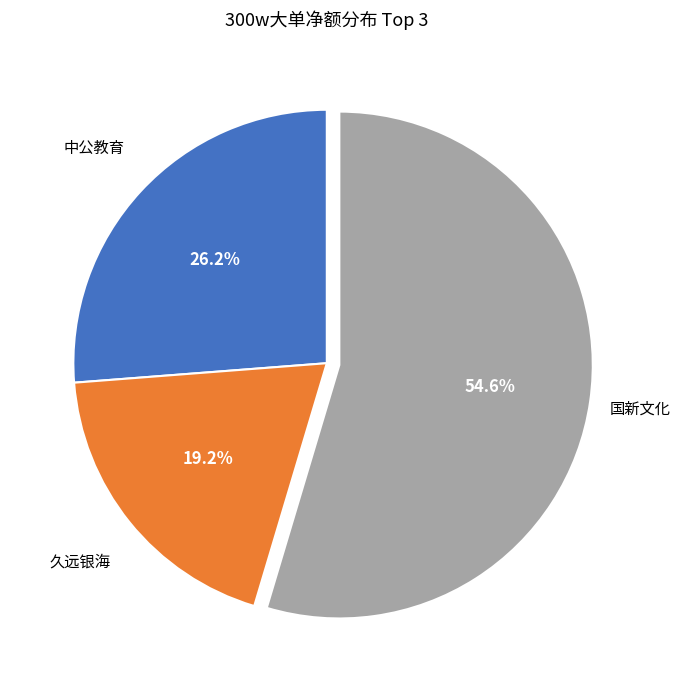

To the nearest percent, what is the difference between the largest and smallest slice percentages?

35%